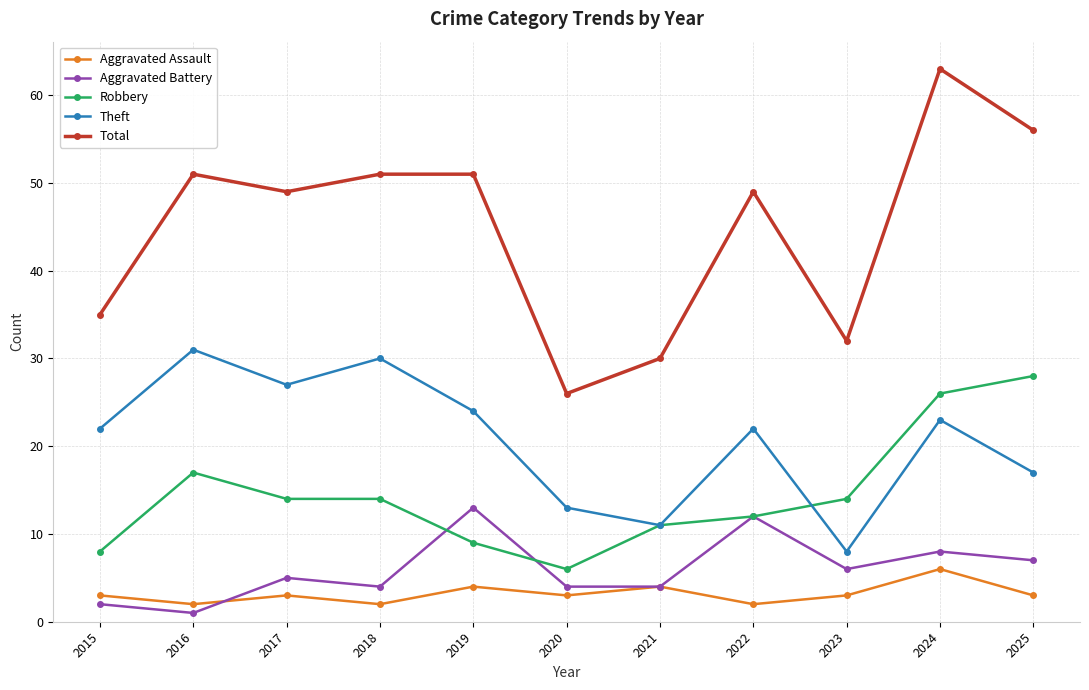

Reading left to right, what are all the values shown in this chart?

Aggravated Assault: 3	2	3	2	4	3	4	2	3	6	3
Aggravated Battery: 2	1	5	4	13	4	4	12	6	8	7
Robbery: 8	17	14	14	9	6	11	12	14	26	28
Theft: 22	31	27	30	24	13	11	22	8	23	17
Total: 35	51	49	51	51	26	30	49	32	63	56